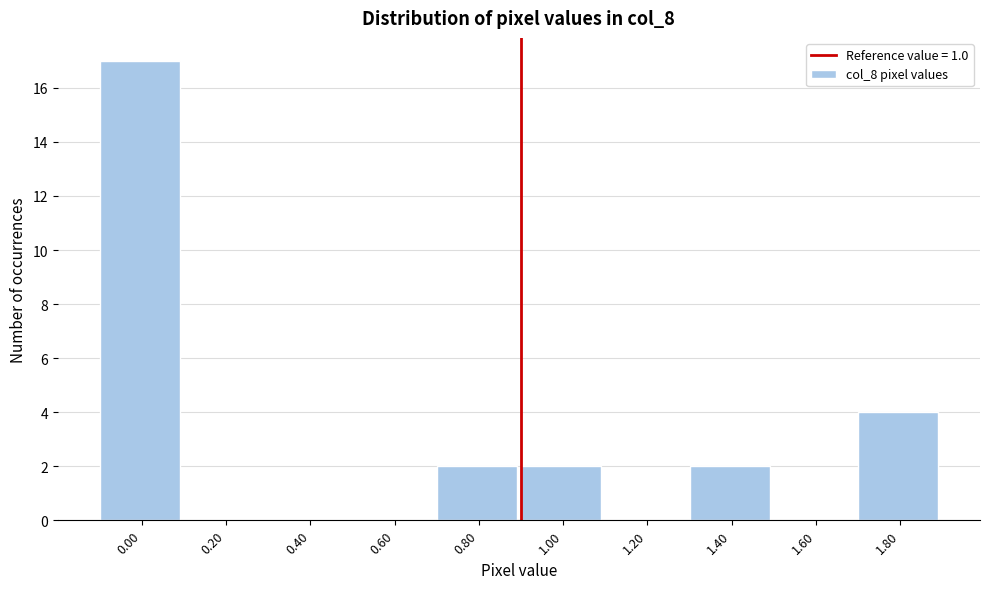

Reading right to left, transcribe all the data shown in this chart.

1.80=4	1.60=0	1.40=2	1.20=0	1.00=2	0.80=2	0.60=0	0.40=0	0.20=0	0.00=17